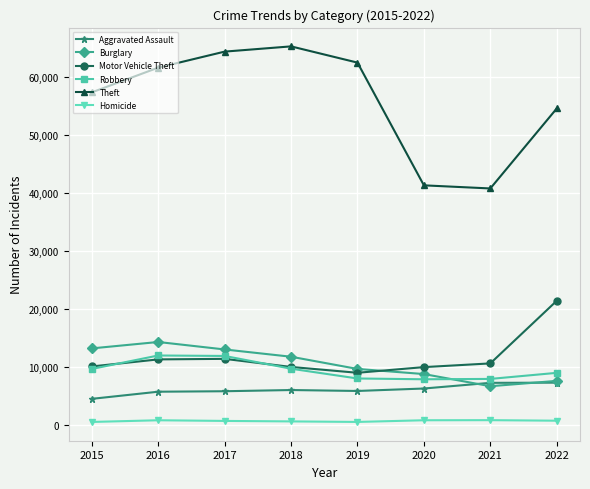

At which label does Motor Vehicle Theft reach its peak?

2022